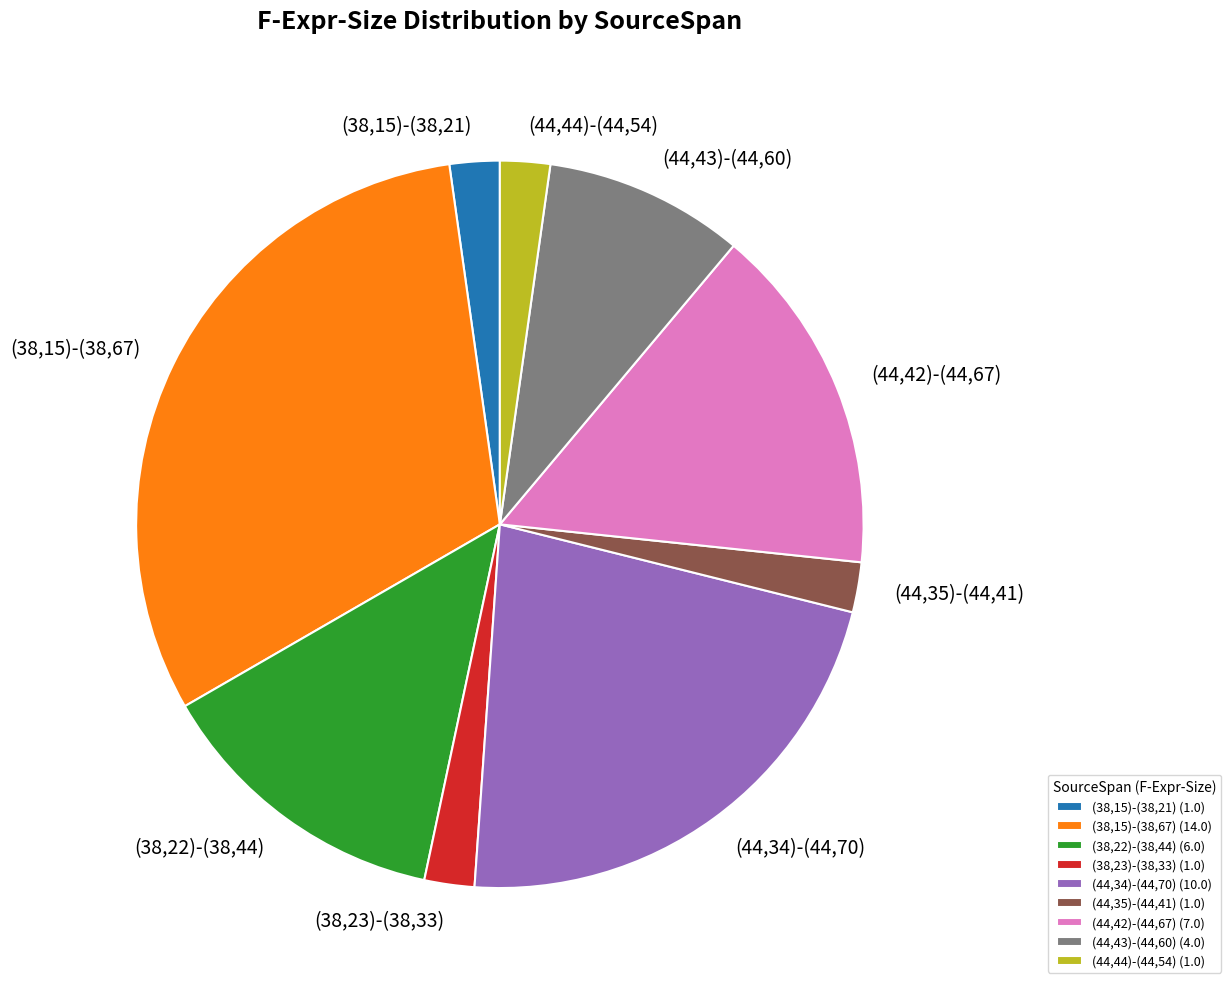

What is the ratio of the value at (38,15)-(38,21) to the value at (38,15)-(38,67)?

0.1